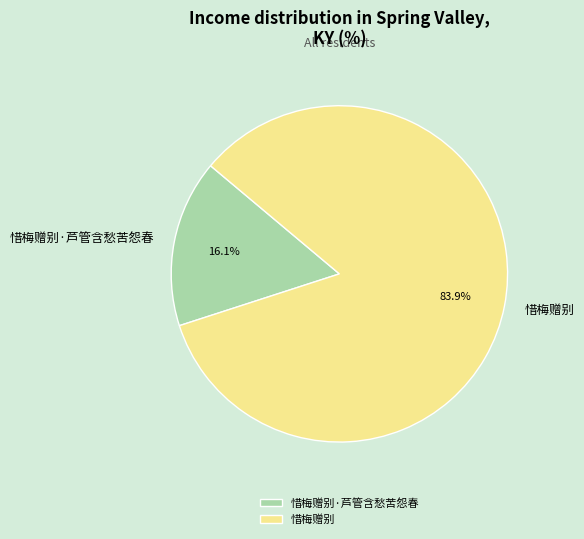

Count the number of slices in the pie.

2